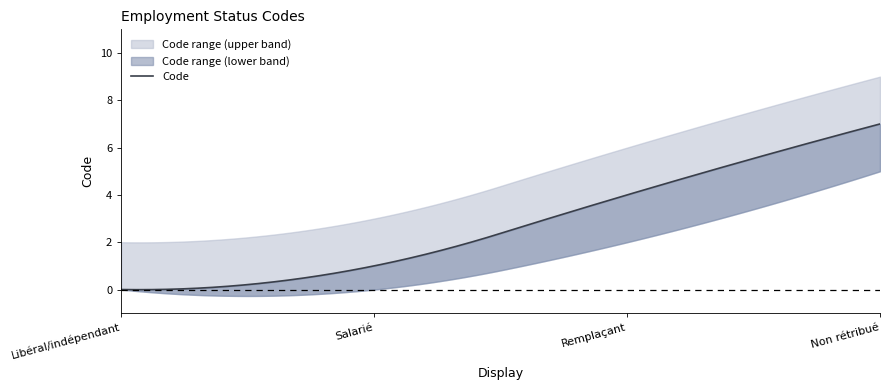

What is the value of the 2nd point from the left?

1